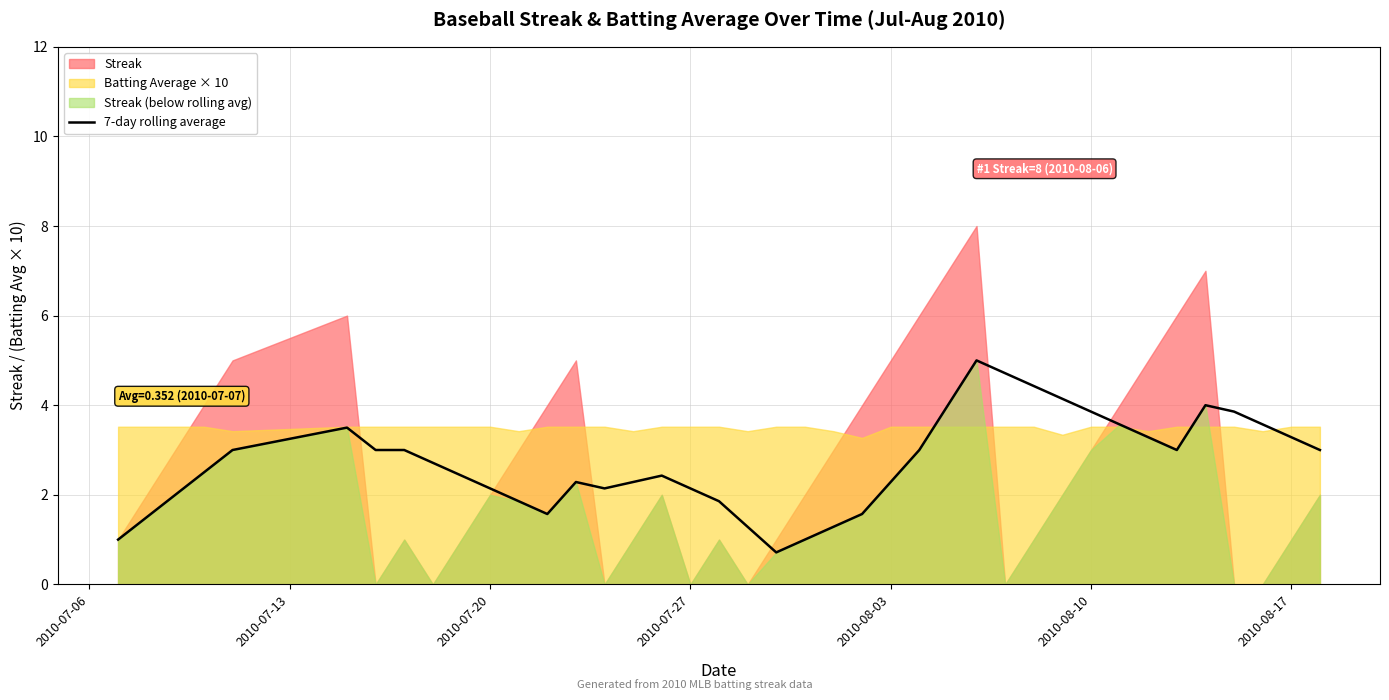

True or false: 7-day rolling average has a value of 2.3 at 2010-08-03.

True